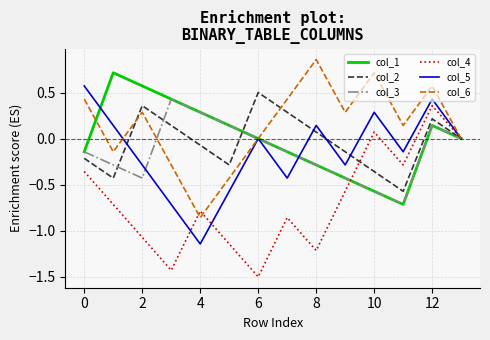

Which series has the largest total across all categories?

col_6